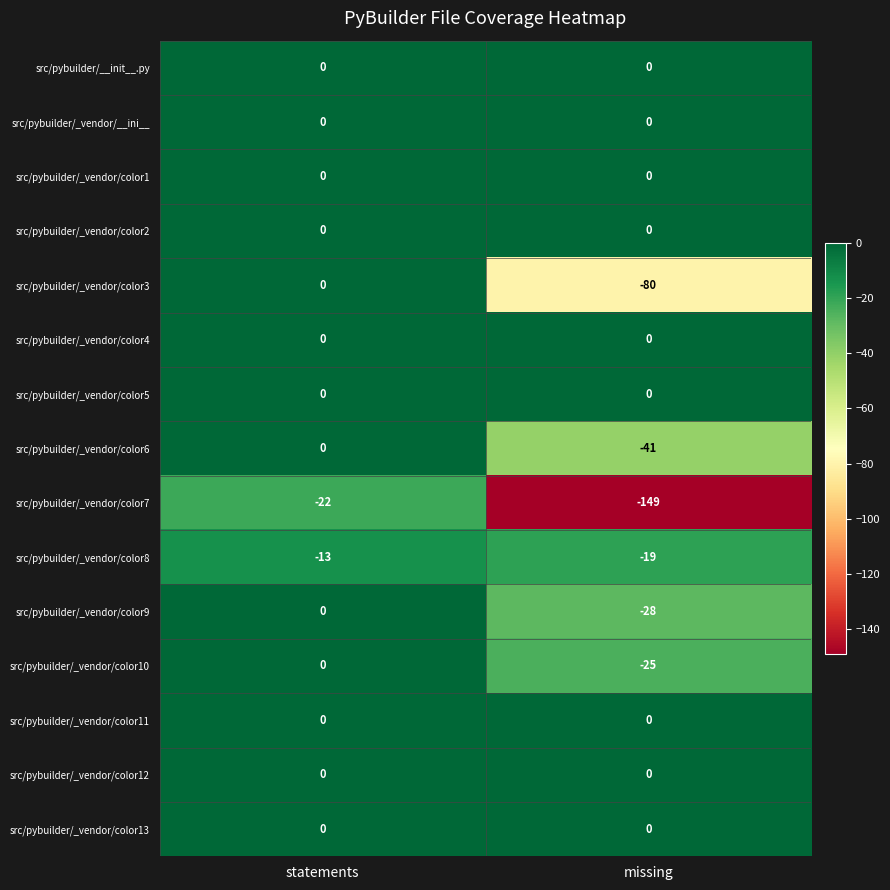

Reading left to right, extract all data points from this chart.

src/pybuilder/__init__.py: 0	0
src/pybuilder/_vendor/__ini__: 0	0
src/pybuilder/_vendor/color1: 0	0
src/pybuilder/_vendor/color2: 0	0
src/pybuilder/_vendor/color3: 0	-80
src/pybuilder/_vendor/color4: 0	0
src/pybuilder/_vendor/color5: 0	0
src/pybuilder/_vendor/color6: 0	-41
src/pybuilder/_vendor/color7: -22	-149
src/pybuilder/_vendor/color8: -13	-19
src/pybuilder/_vendor/color9: 0	-28
src/pybuilder/_vendor/color10: 0	-25
src/pybuilder/_vendor/color11: 0	0
src/pybuilder/_vendor/color12: 0	0
src/pybuilder/_vendor/color13: 0	0